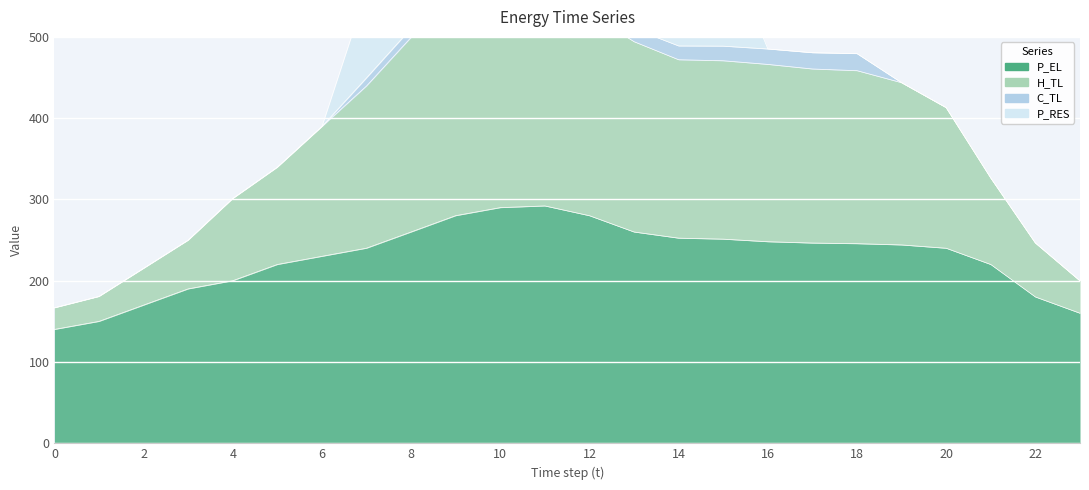

True or false: H_TL has a value of 301.1 at 4.

True